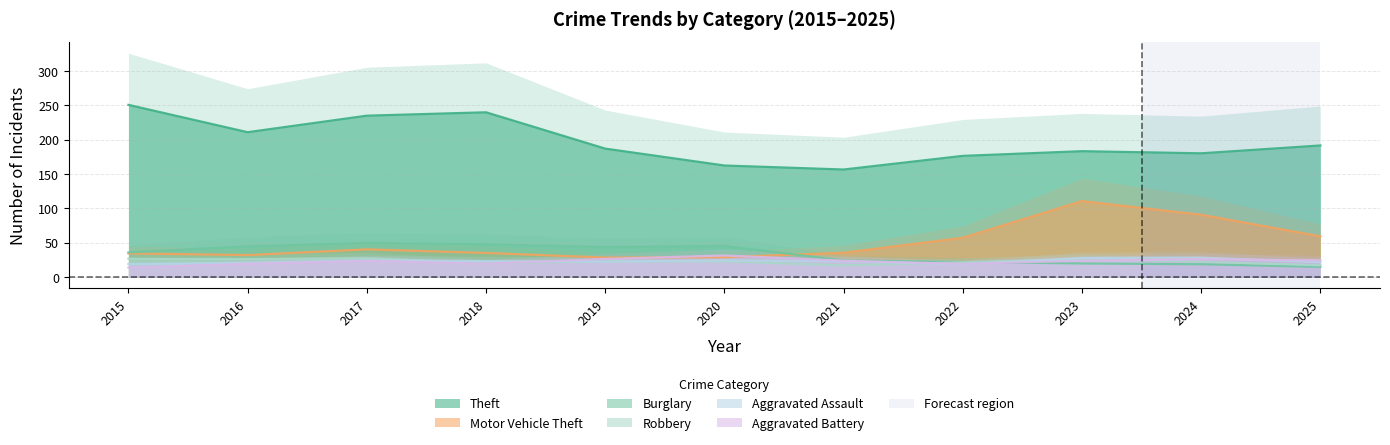

Which series has the largest range (max minus min)?

Theft